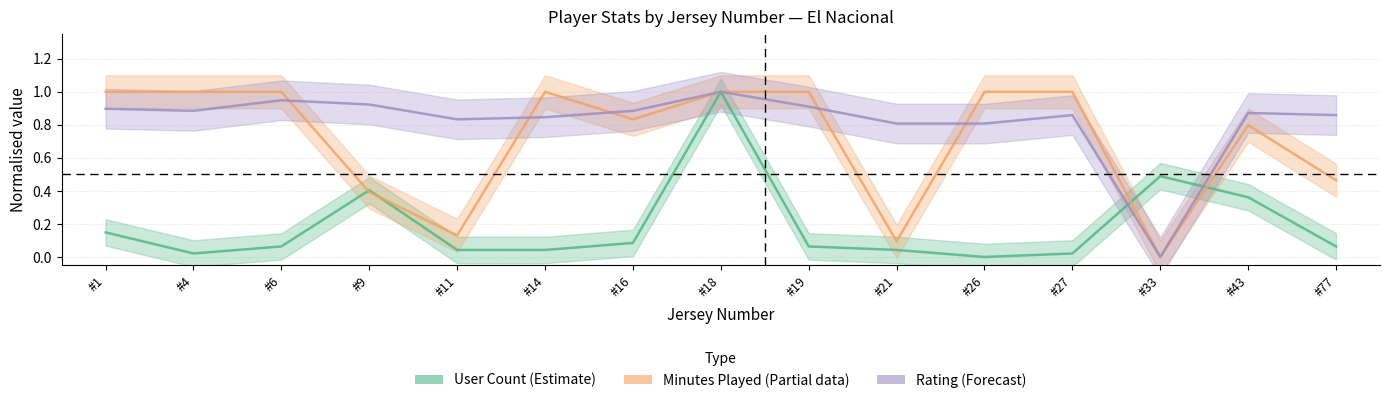

At which category does the chart reach its peak across all series?

#18